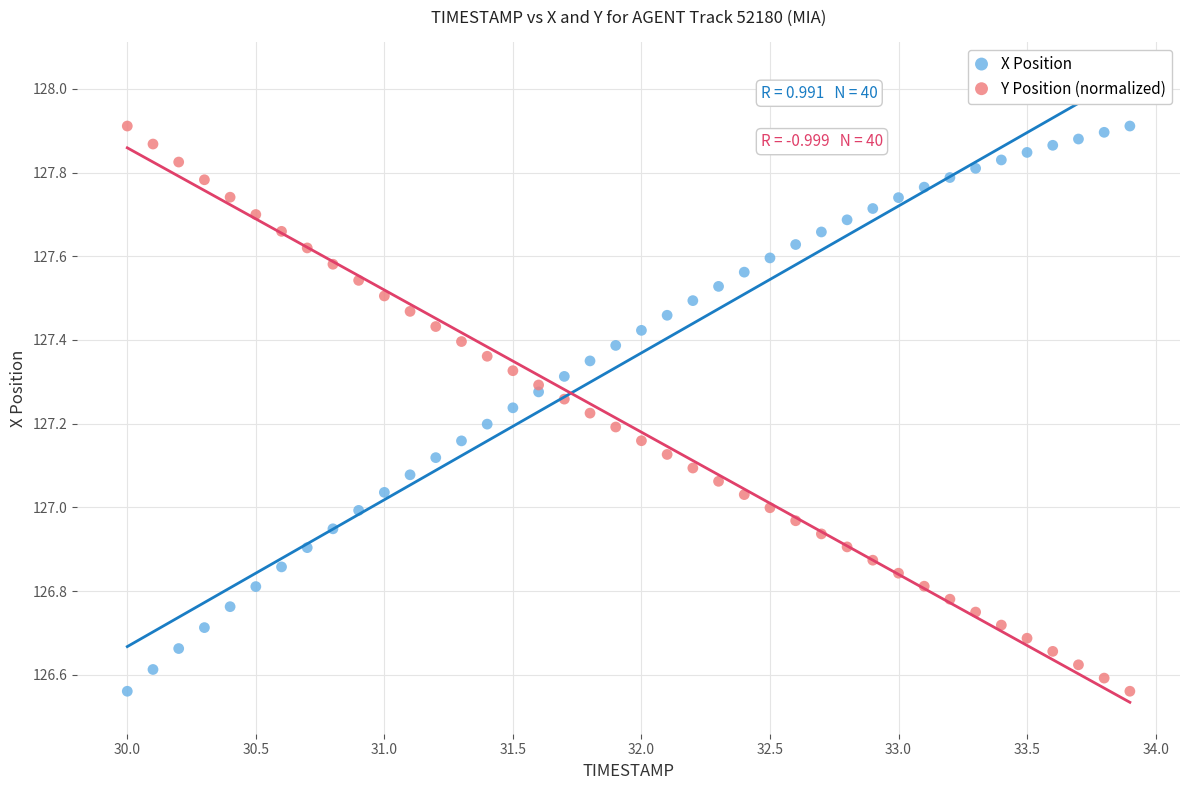

What is the X range (max minus min) for the scatter plot?

3.9